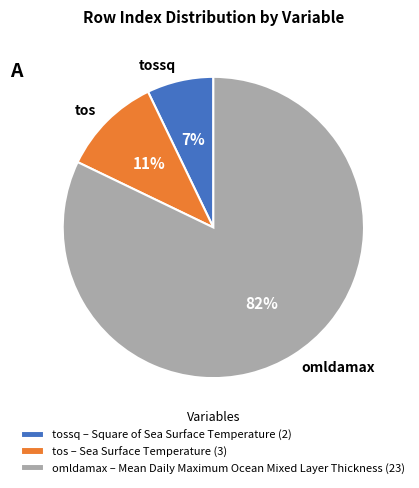

Is there a majority slice in this chart?

Yes